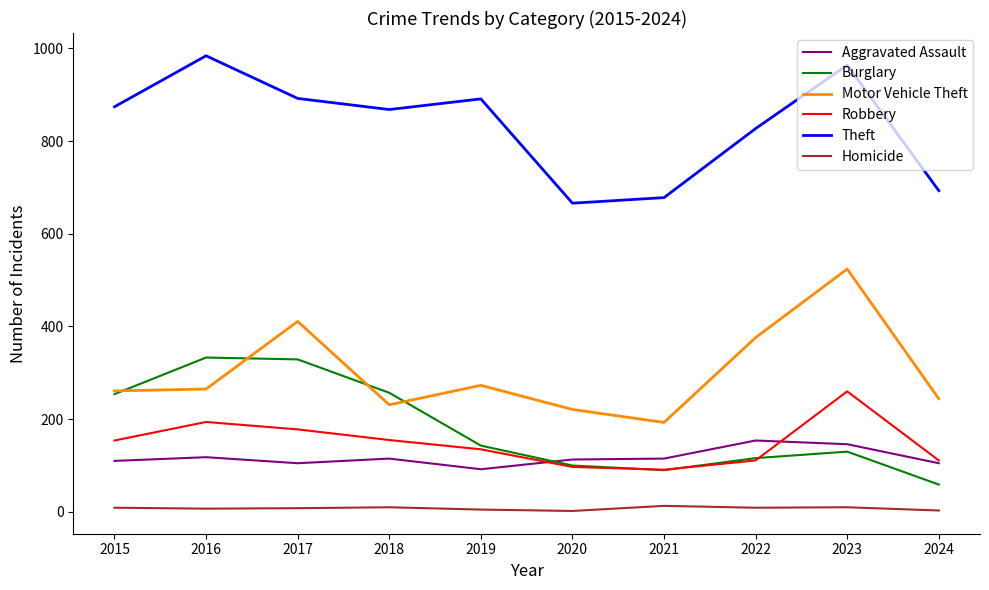

Is it true that Aggravated Assault equals 105 at 2024?

True